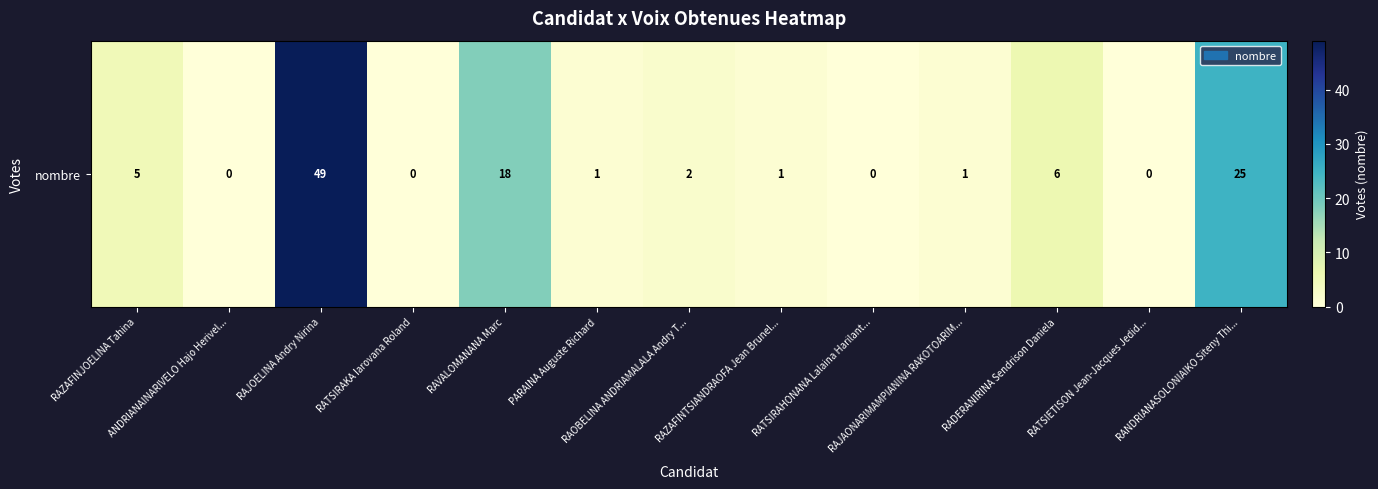

How many positive values are there?

9